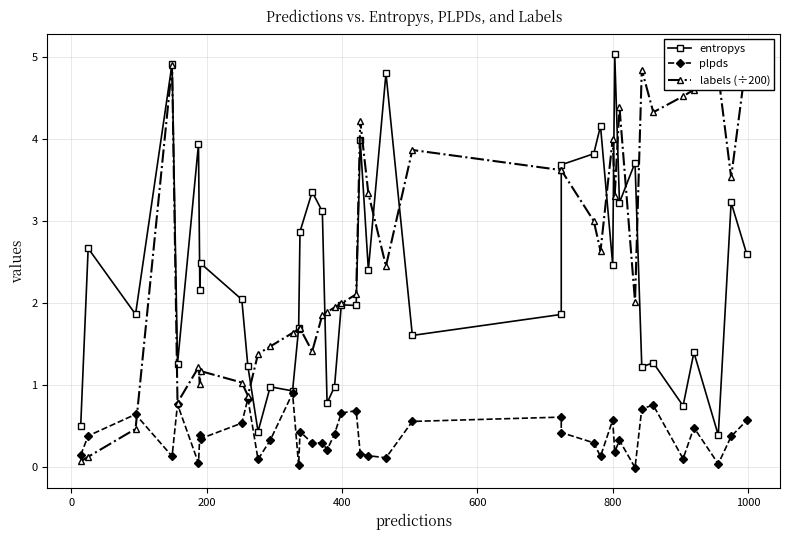

True or false: labels (÷200) has a value of 3.0 at 16.

False